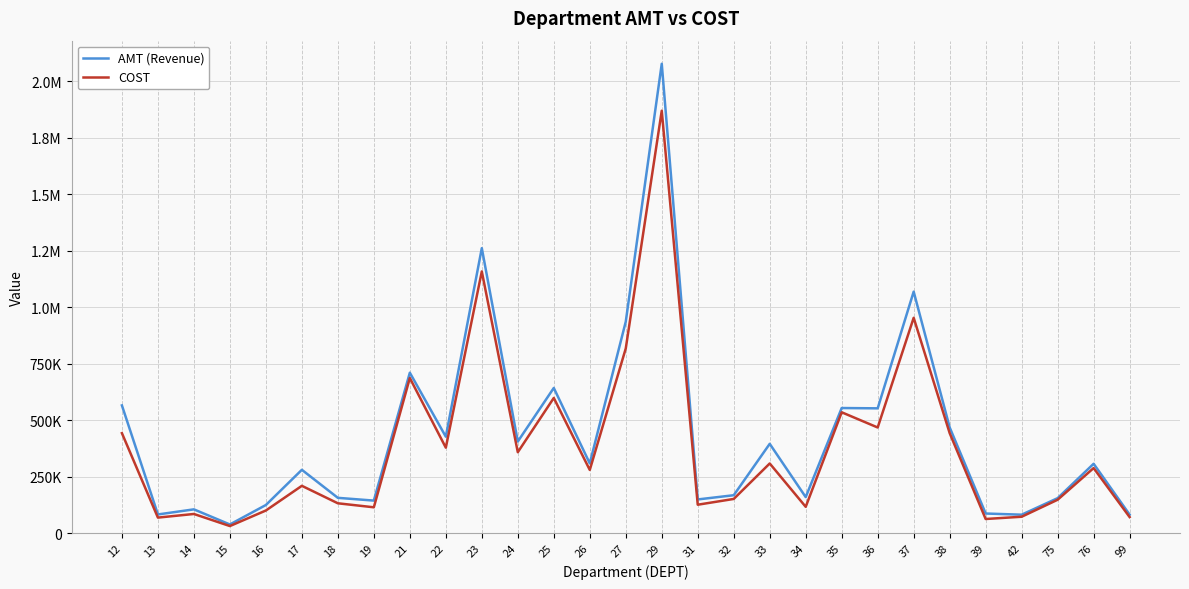

Is the value of COST at 12 greater than the value of AMT (Revenue) at 37?

No